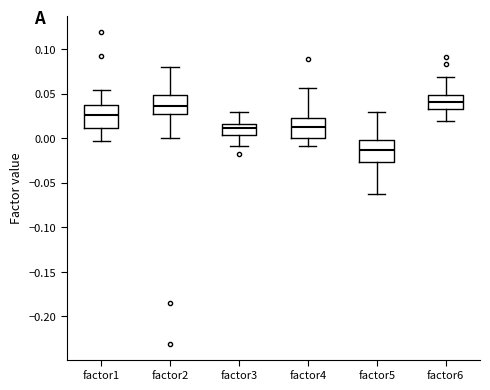

Reading left to right, read every box against the y-axis: the position of its median line, the range the box covers, and the ends of its whiskers. The values are not printed on the chart, so give them approximately, as read against the axis.

factor1: median 0.025, box 0.010 to 0.035, whiskers -0.005 to 0.055
factor2: median 0.035, box 0.025 to 0.050, whiskers 0.000 to 0.080
factor3: median 0.010, box 0.005 to 0.015, whiskers -0.010 to 0.030
factor4: median 0.010, box 0.000 to 0.025, whiskers -0.010 to 0.055
factor5: median -0.015, box -0.025 to 0.000, whiskers -0.065 to 0.030
factor6: median 0.040, box 0.035 to 0.050, whiskers 0.020 to 0.070